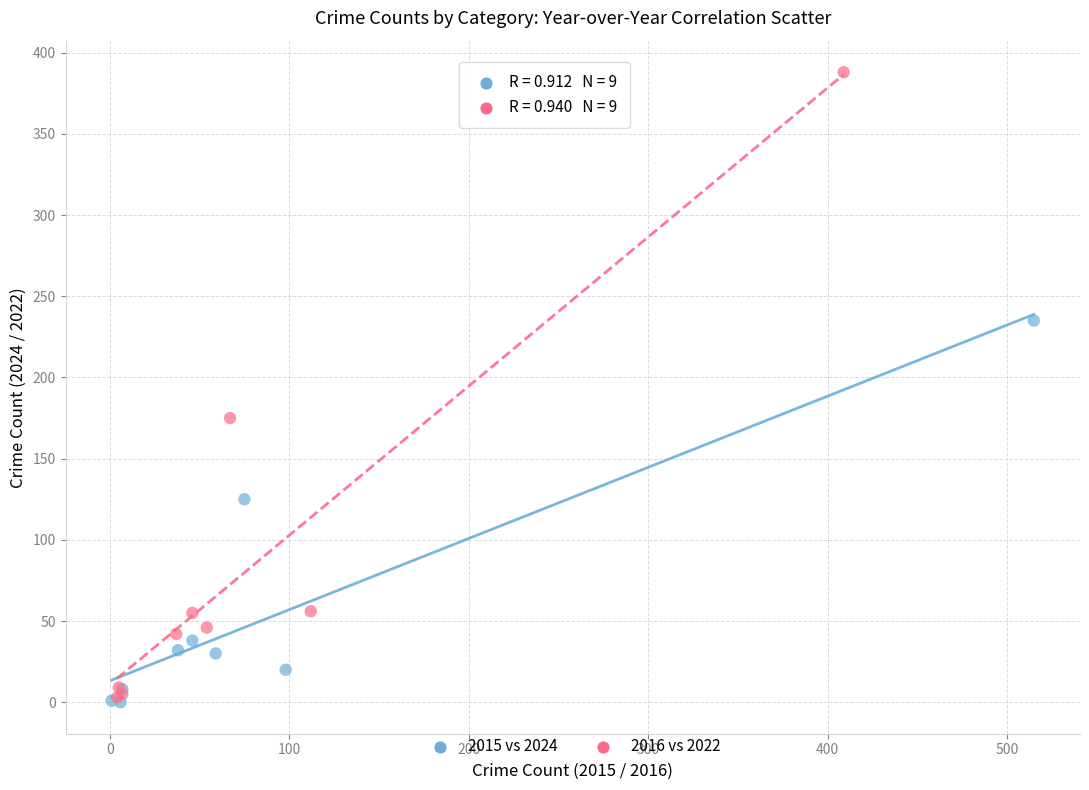

What are all the series names shown in the legend?

2015 vs 2024, 2016 vs 2022